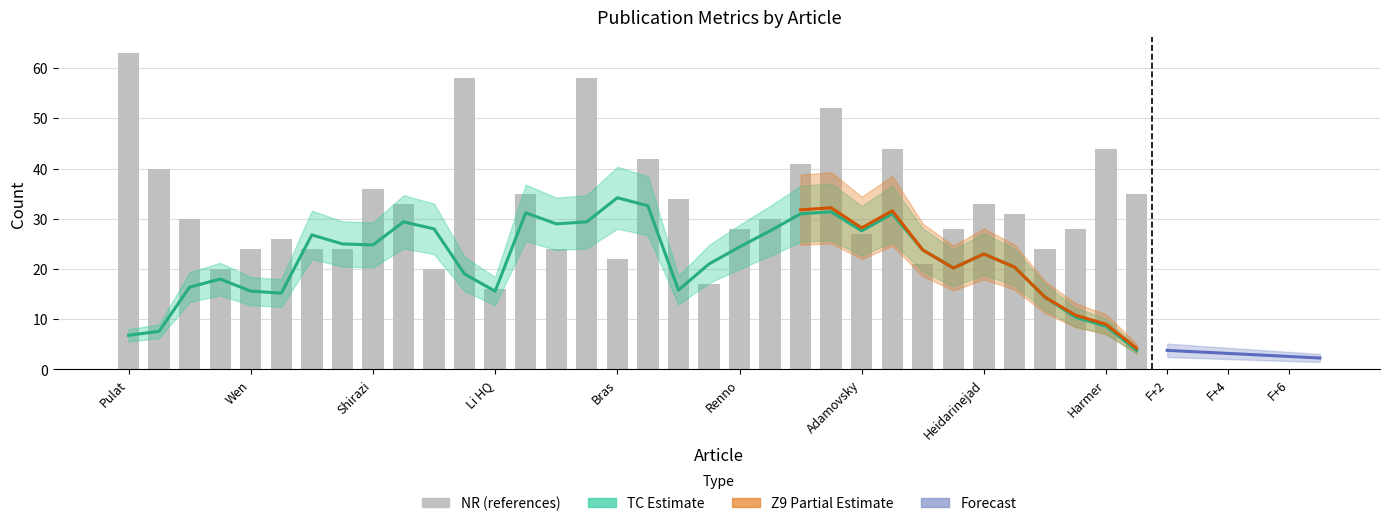

How many categories are shown in the chart?

34